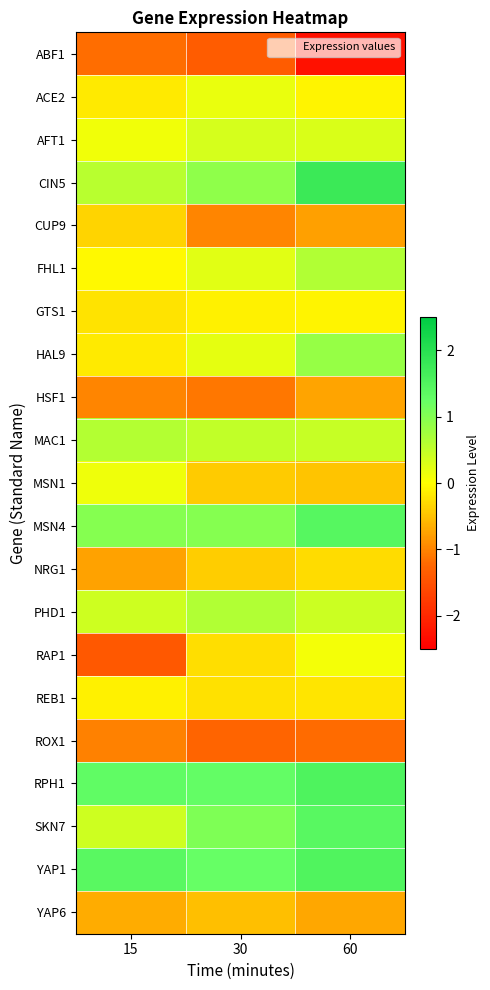

List the series in order of their peak value, lowest first.

ABF1, ROX1, HSF1, YAP6, CUP9, NRG1, REB1, GTS1, RAP1, MSN1, ACE2, AFT1, MAC1, FHL1, PHD1, HAL9, SKN7, MSN4, YAP1, RPH1, CIN5